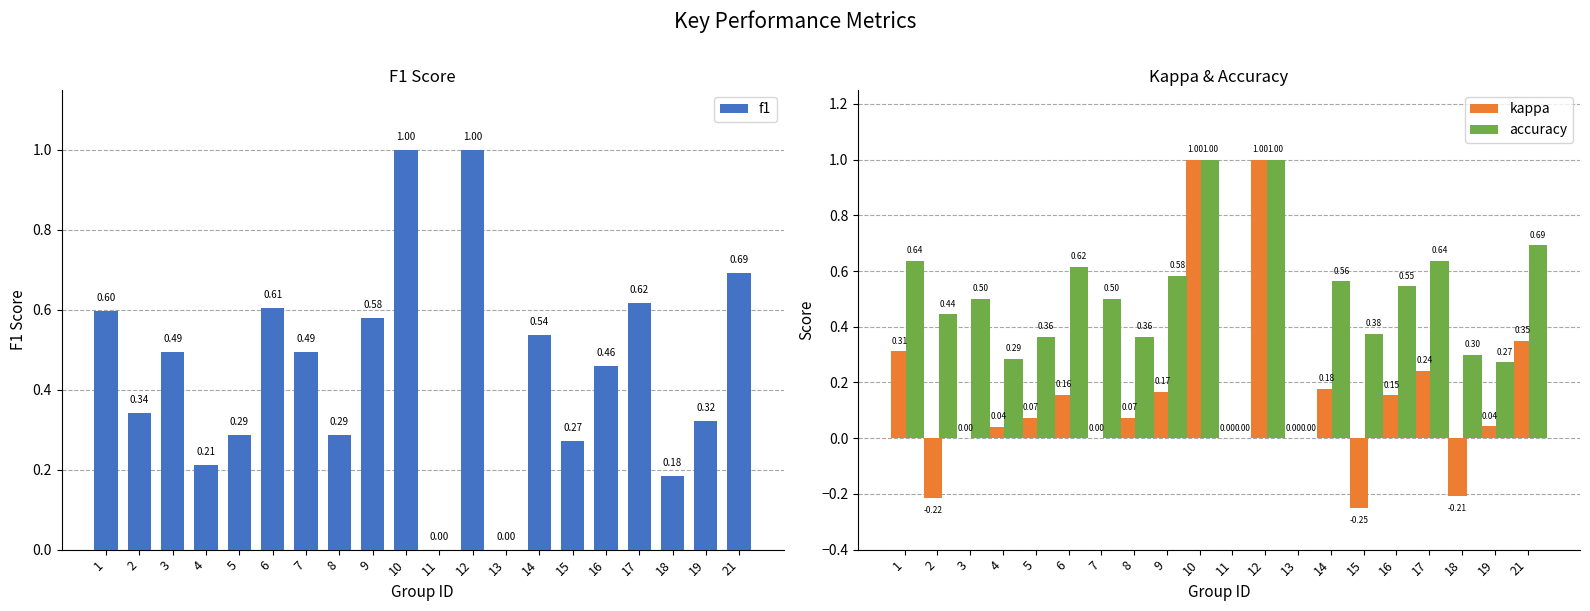

What is the sum of all kappa values?

3.1